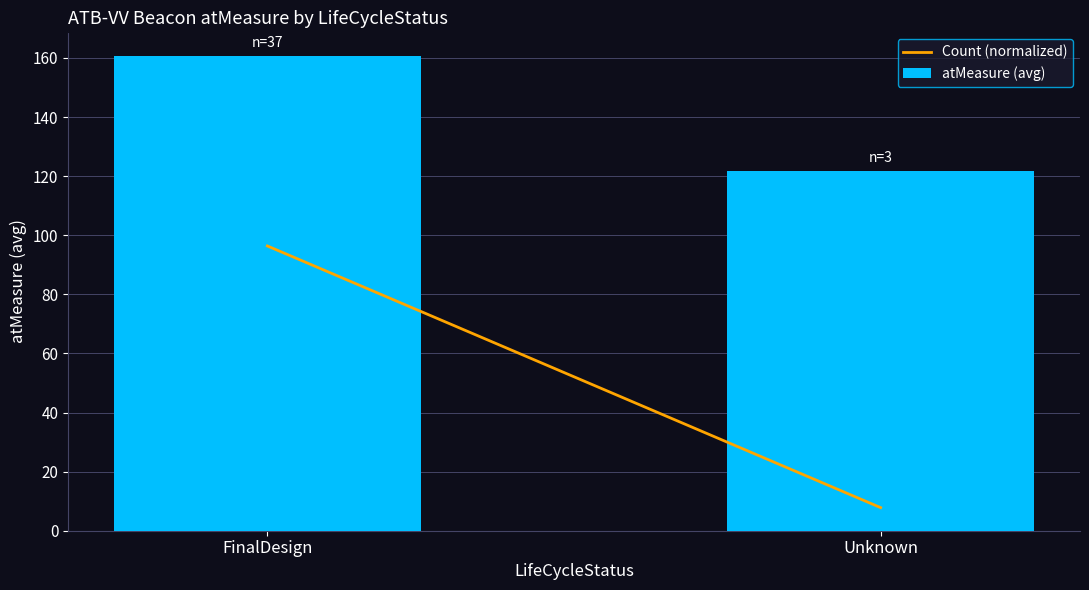

What position from the right is Unknown?

1